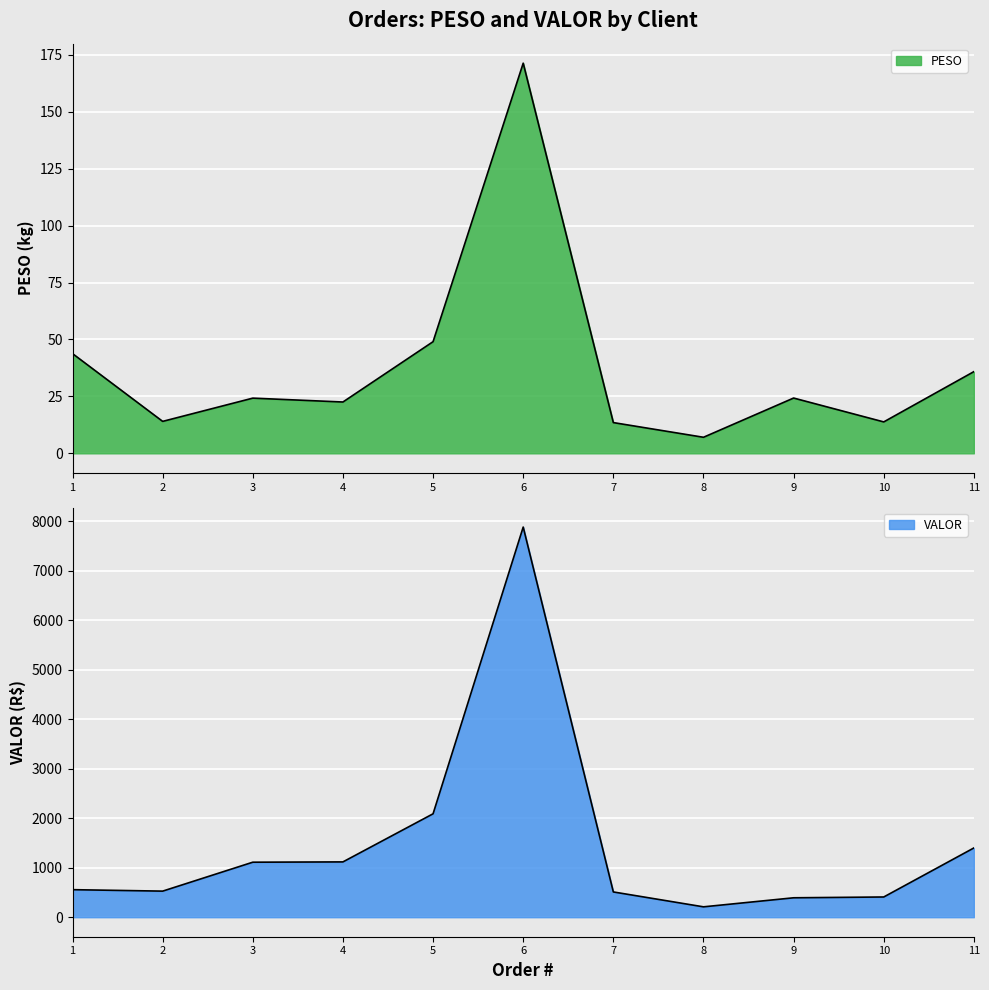

How many series are shown in this chart?

2